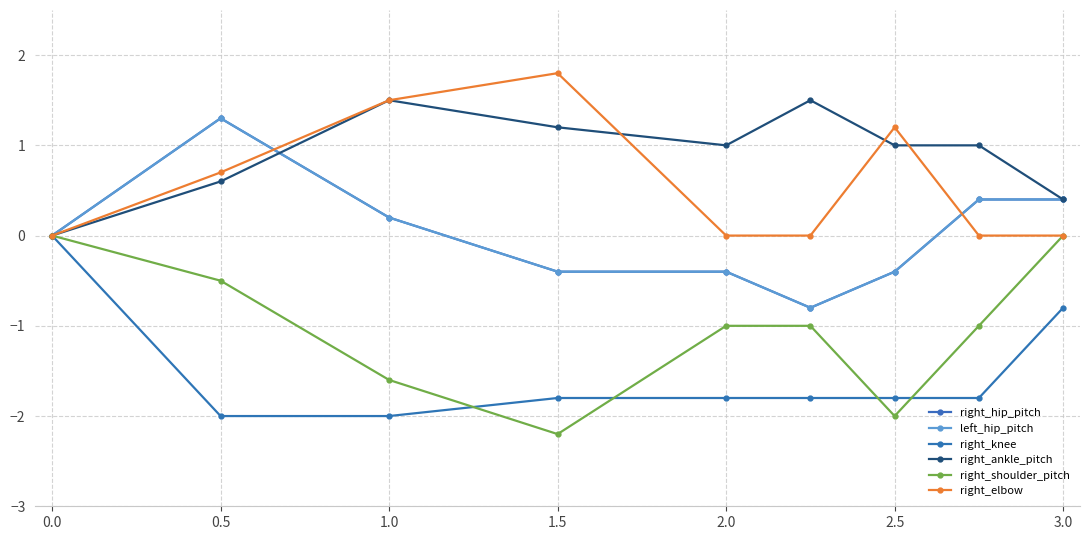

What is the sum of all left_hip_pitch values?

0.3